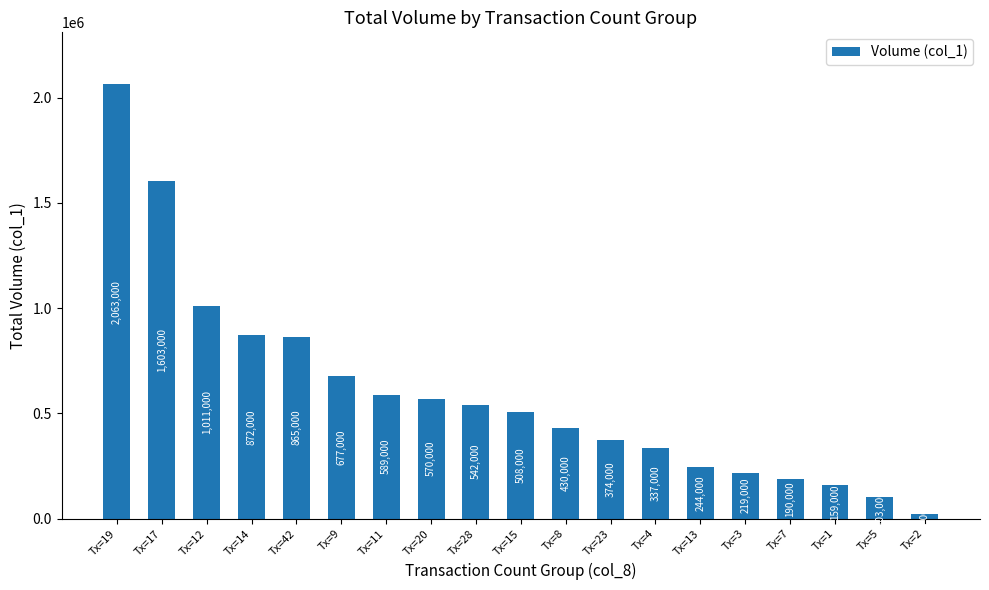

Are the bars horizontal?

No